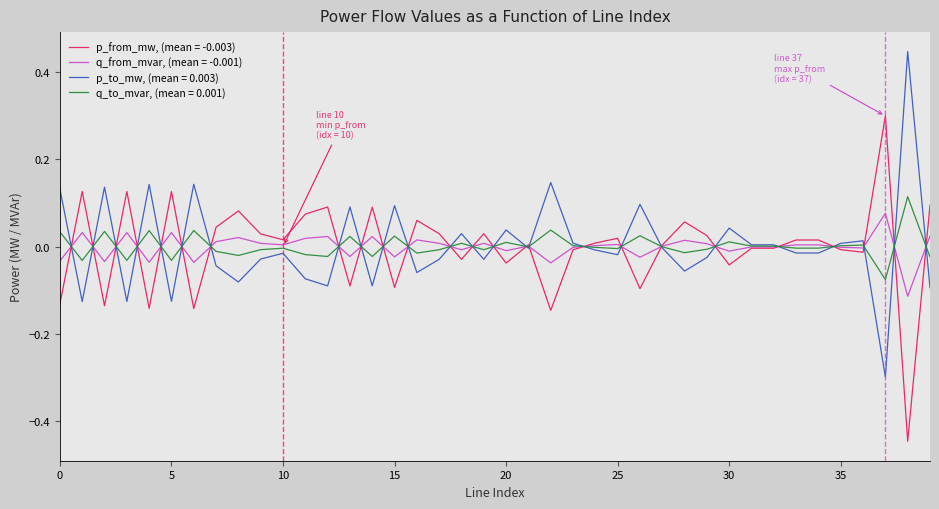

Does the chart have visible grid lines?

No